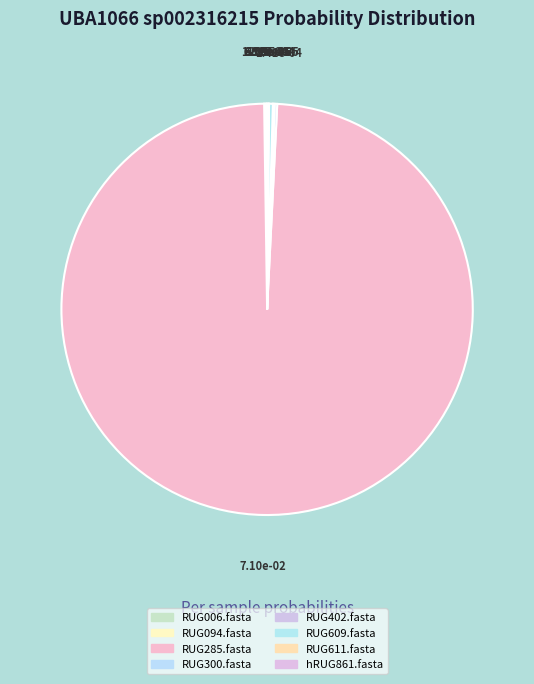

To the nearest percent, what is the difference between the largest and smallest slice percentages?

99%